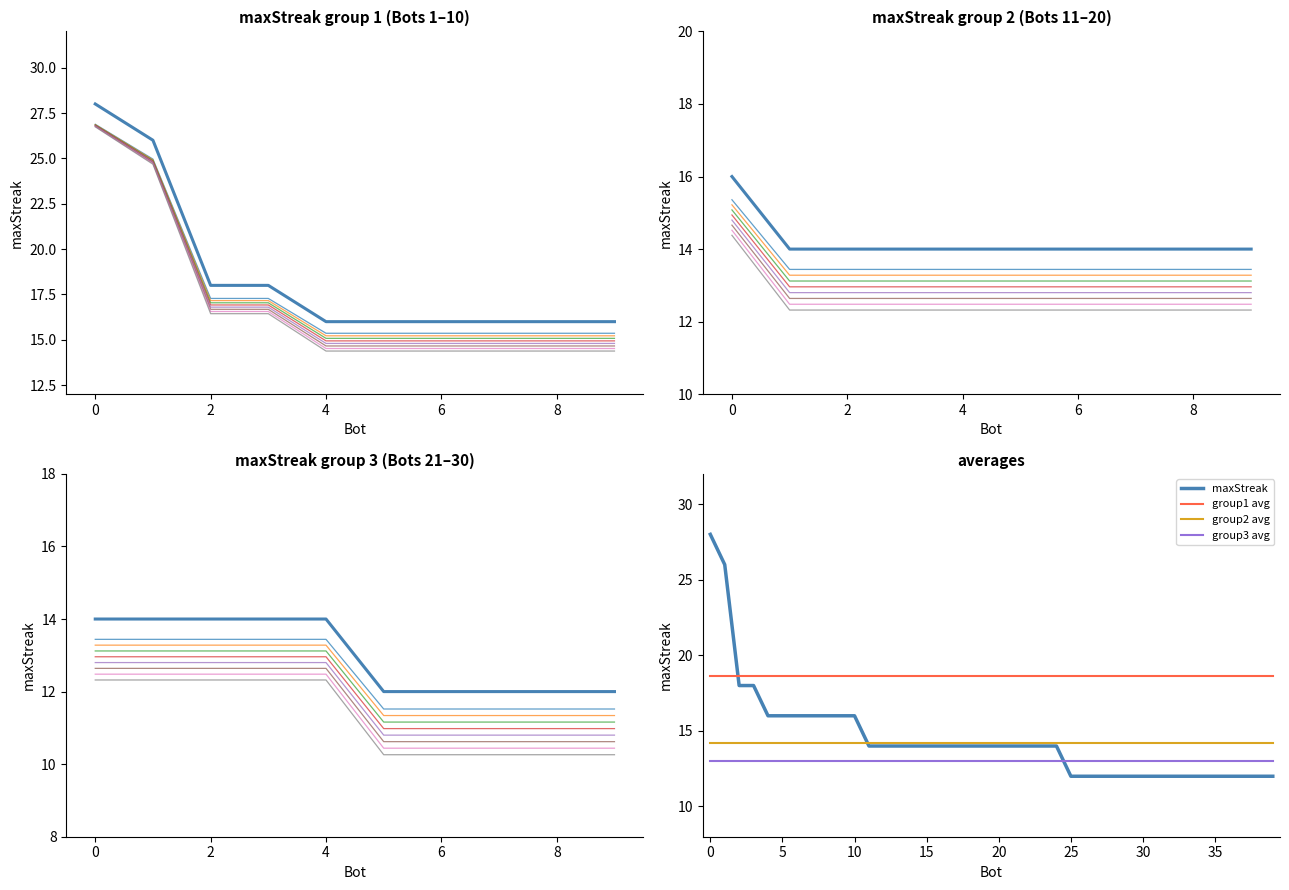

What is the difference between the maximum and minimum values?

16